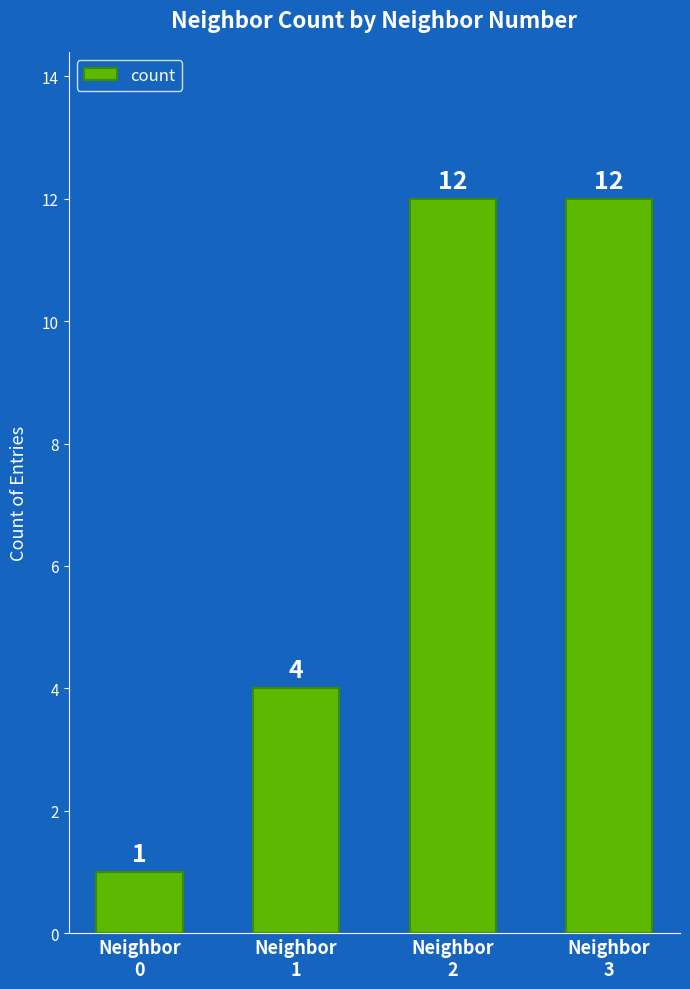

How many bars are there in total?

4